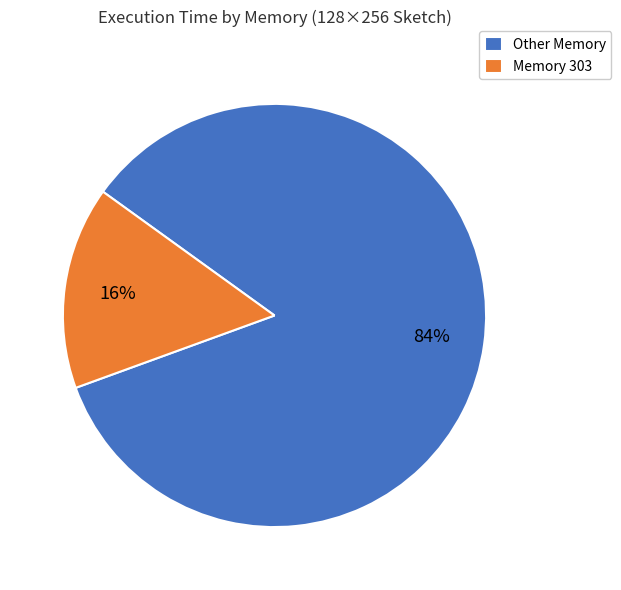

Which has a higher value, Memory 303 or Other Memory?

Other Memory